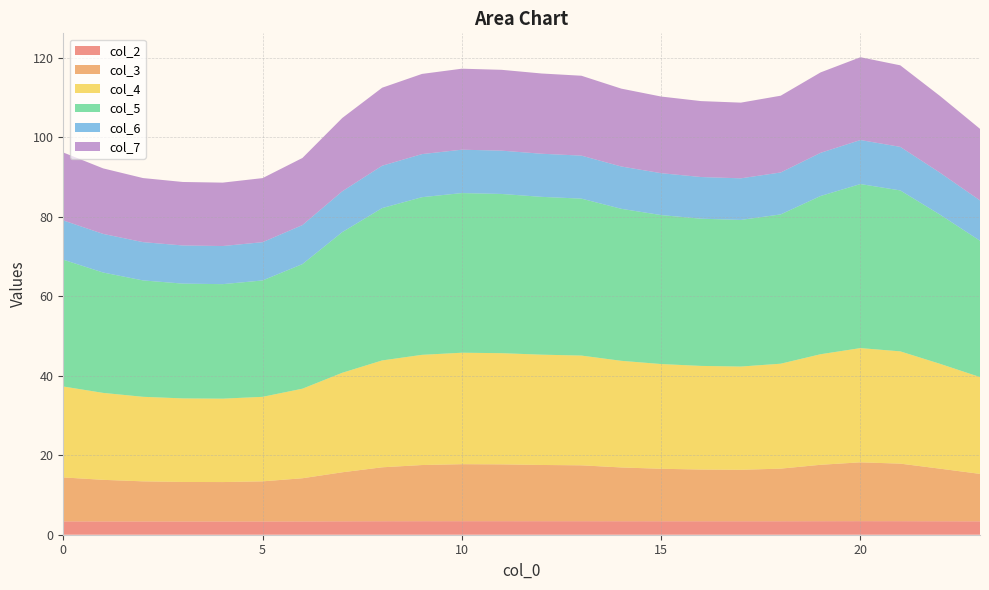

Reading left to right, transcribe all the data shown in this chart.

col_2: 0=3.3	1=3.3	2=3.3	3=3.3	4=3.3	5=3.3	6=3.3	7=3.4	8=3.4	9=3.4	10=3.4	11=3.4	12=3.4	13=3.4	14=3.4	15=3.4	16=3.4	17=3.4	18=3.4	19=3.4	20=3.4	21=3.4	22=3.4	23=3.4
col_3: 0=11.1	1=10.5	2=10.1	3=10.0	4=9.9	5=10.1	6=10.9	7=12.3	8=13.6	9=14.1	10=14.4	11=14.3	12=14.2	13=14.1	14=13.5	15=13.2	16=13.0	17=13.0	18=13.2	19=14.2	20=14.8	21=14.5	22=13.2	23=11.9
col_4: 0=22.9	1=21.9	2=21.3	3=21.0	4=21.0	5=21.3	6=22.5	7=25.0	8=26.9	9=27.7	10=28.1	11=28.0	12=27.8	13=27.6	14=26.8	15=26.4	16=26.1	17=26.0	18=26.4	19=27.8	20=28.8	21=28.3	22=26.4	23=24.4
col_5: 0=31.9	1=30.3	2=29.3	3=28.9	4=28.8	5=29.3	6=31.4	7=35.4	8=38.3	9=39.7	10=40.2	11=40.1	12=39.7	13=39.5	14=38.3	15=37.5	16=37.1	17=36.9	18=37.6	19=39.8	20=41.3	21=40.5	22=37.5	23=34.3
col_6: 0=9.9	1=9.7	2=9.6	3=9.6	4=9.6	5=9.6	6=9.8	7=10.3	8=10.7	9=10.8	10=10.9	11=10.9	12=10.9	13=10.8	14=10.7	15=10.5	16=10.5	17=10.5	18=10.6	19=10.9	20=11.1	21=11.0	22=10.6	23=10.2
col_7: 0=17.1	1=16.5	2=16.1	3=16.0	4=16.0	5=16.1	6=16.9	7=18.5	8=19.6	9=20.2	10=20.4	11=20.3	12=20.2	13=20.1	14=19.6	15=19.3	16=19.1	17=19.1	18=19.3	19=20.2	20=20.8	21=20.5	22=19.3	23=18.0